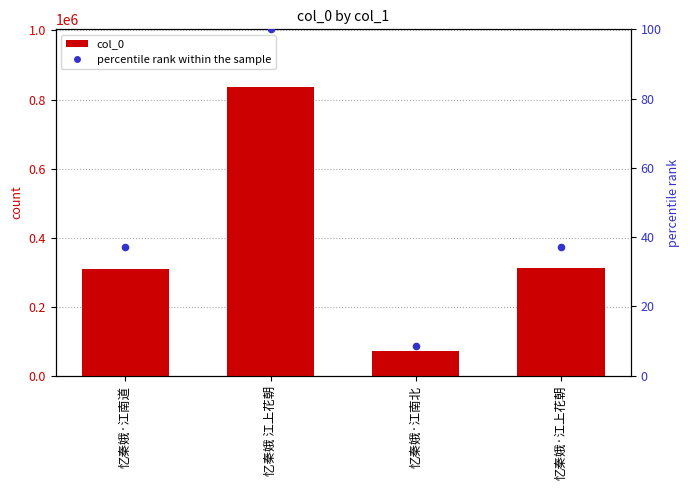

Which series contains the lowest Y value?

percentile rank within the sample